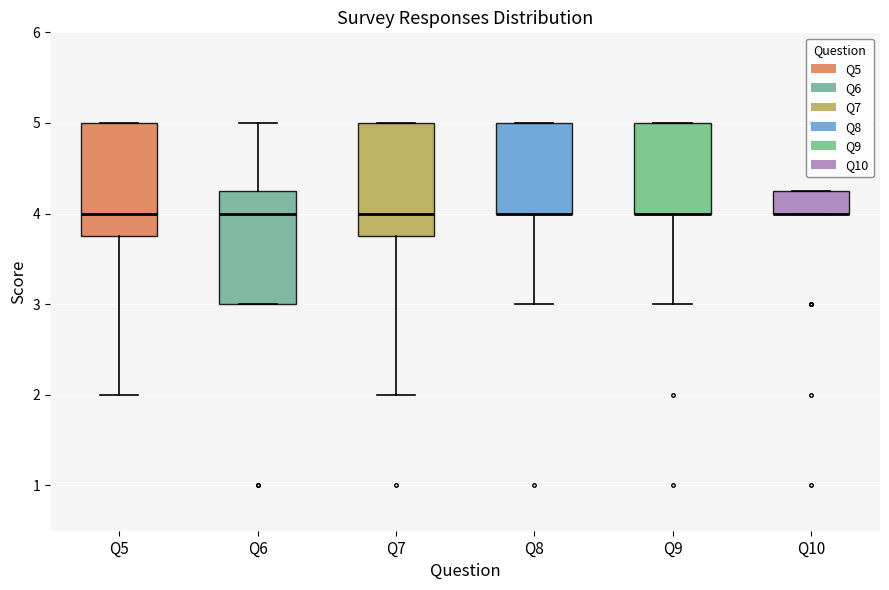

Reading left to right, read every box against the y-axis: the position of its median line, the range the box covers, and the ends of its whiskers. The values are not printed on the chart, so give them approximately, as read against the axis.

Q5: median 4.0, box 3.8 to 5.0, whiskers 2.0 to 5.0
Q6: median 4.0, box 3.0 to 4.3, whiskers 3.0 to 5.0
Q7: median 4.0, box 3.8 to 5.0, whiskers 2.0 to 5.0
Q8: median 4.0 (drawn on the box's lower edge), box 4.0 to 5.0, whiskers 3.0 to 5.0
Q9: median 4.0 (drawn on the box's lower edge), box 4.0 to 5.0, whiskers 3.0 to 5.0
Q10: median 4.0 (drawn on the box's lower edge), box 4.0 to 4.3, whiskers 4.0 to 4.3